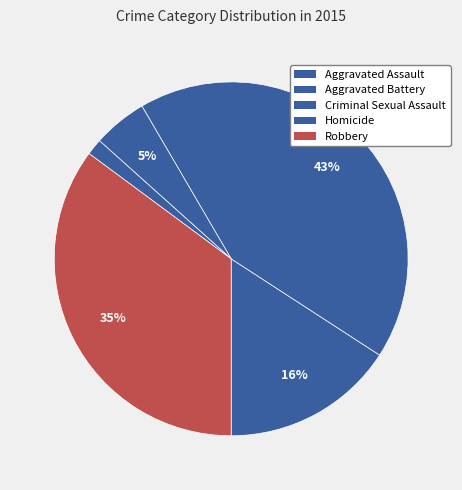

Is it true that Aggravated Battery is 43% of the pie?

True